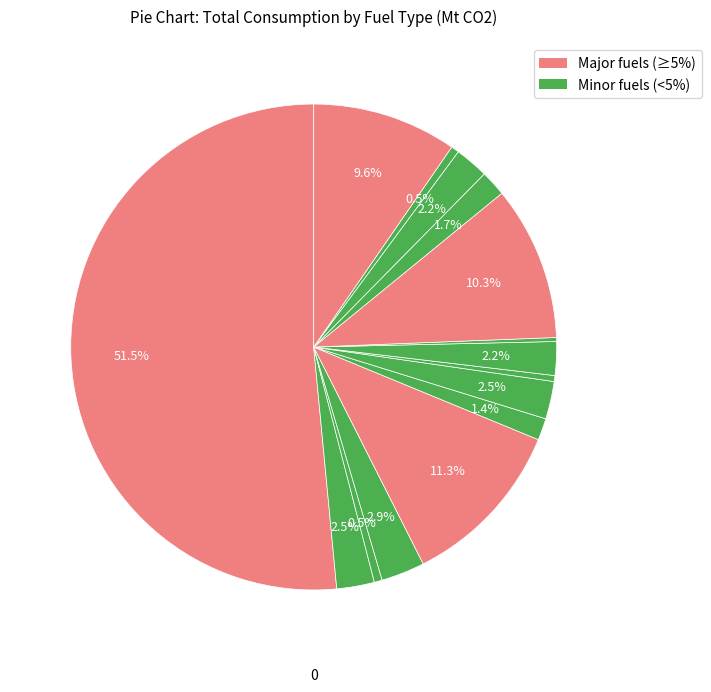

Is there a majority slice in this chart?

Yes